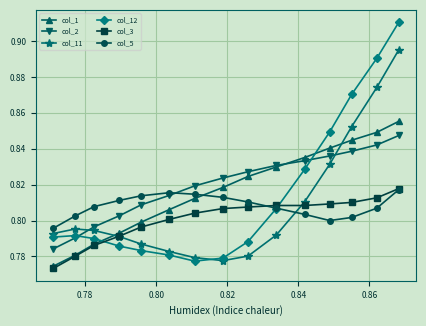

What are all the series names shown in the legend?

col_1, col_2, col_11, col_12, col_3, col_5